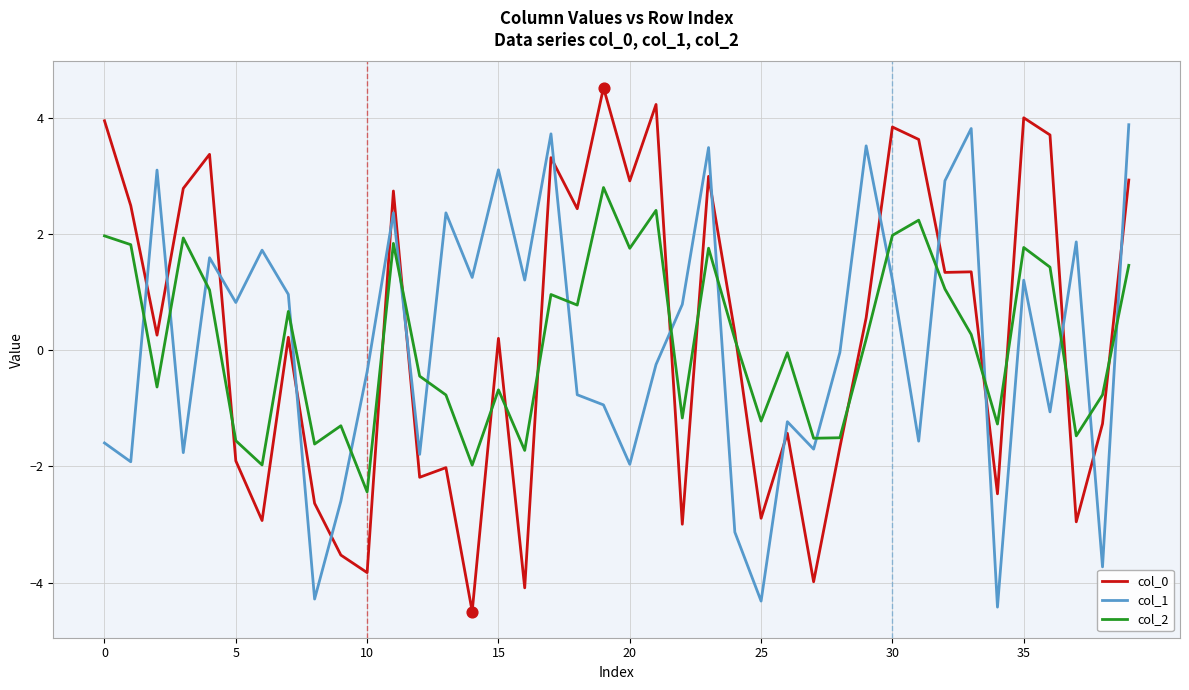

True or false: col_1 and col_0 cross at least once.

True